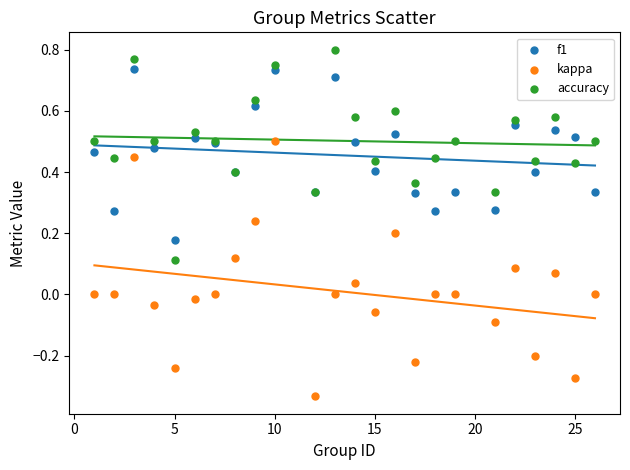

Which series has the widest spread of Y values?

kappa